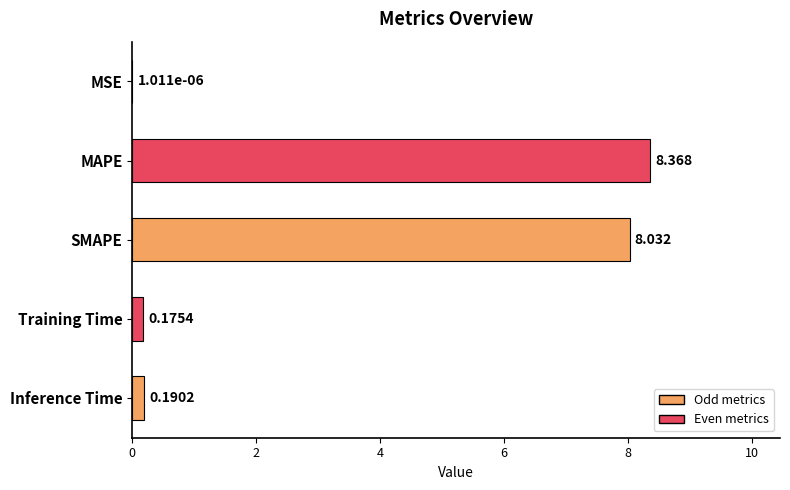

Which has a higher value, SMAPE or MAPE?

MAPE